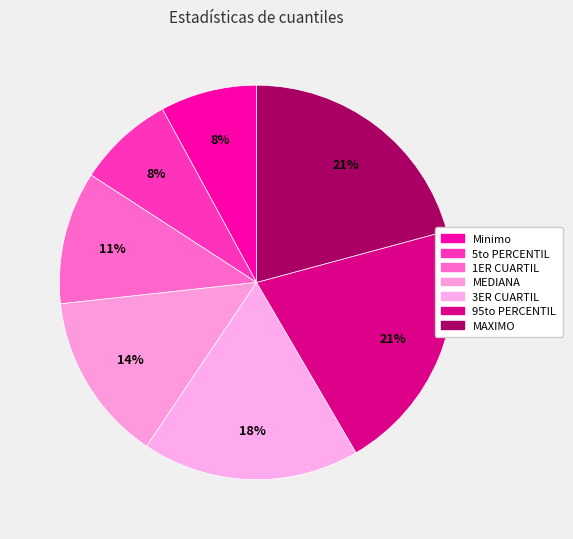

To the nearest percent, what portion does MAXIMO represent?

21%